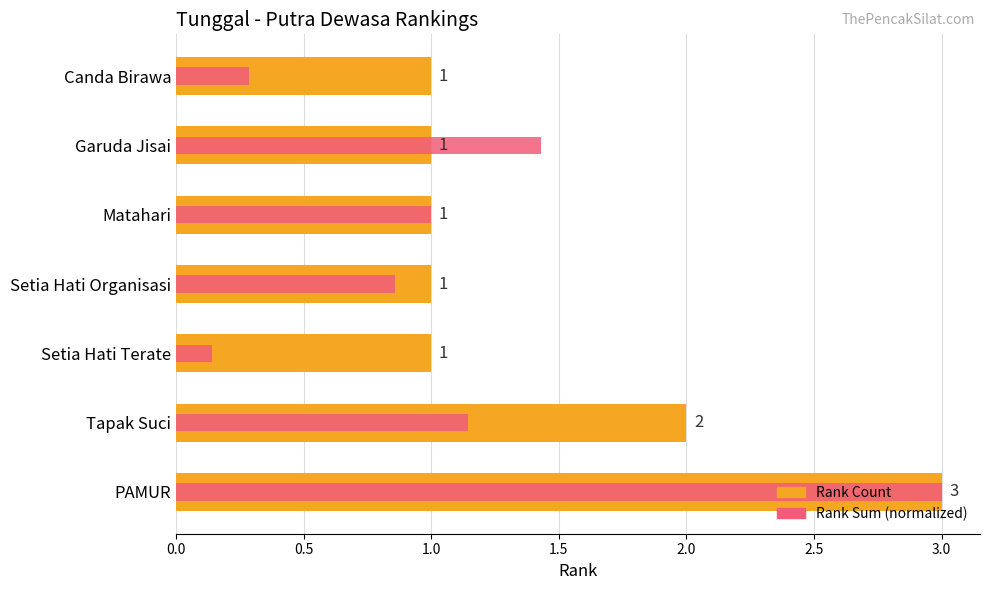

Is it true that Rank Sum (normalized) equals 0.4 at Tapak Suci?

False